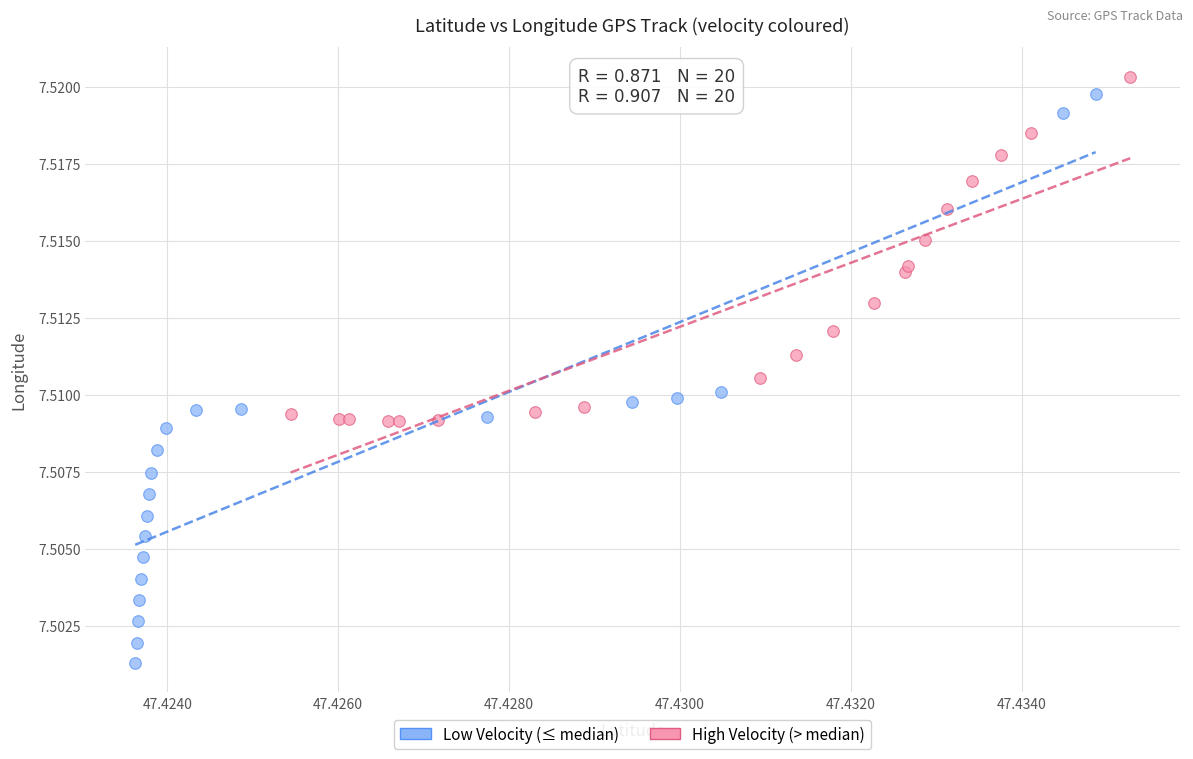

Which series has the widest spread of Y values?

Low Velocity (≤ median)